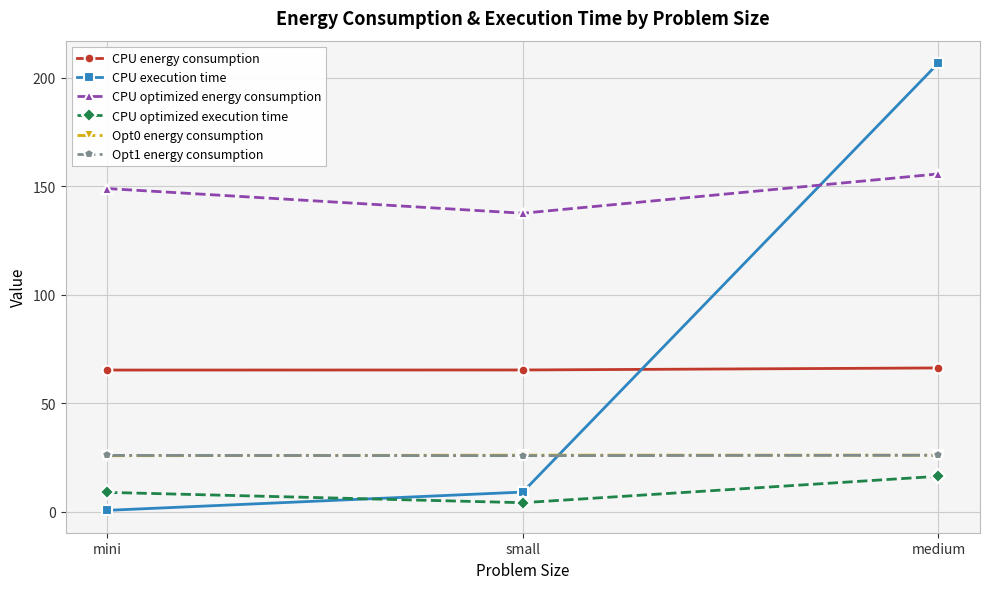

How many lines are shown in the chart?

6